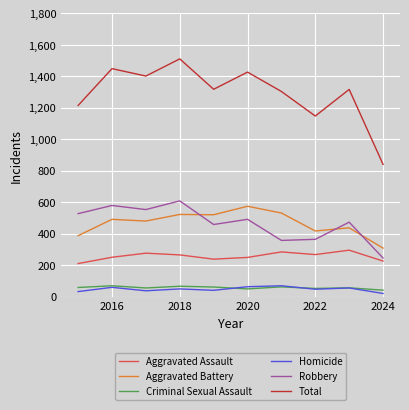

What is the average value of the Aggravated Assault series?

256